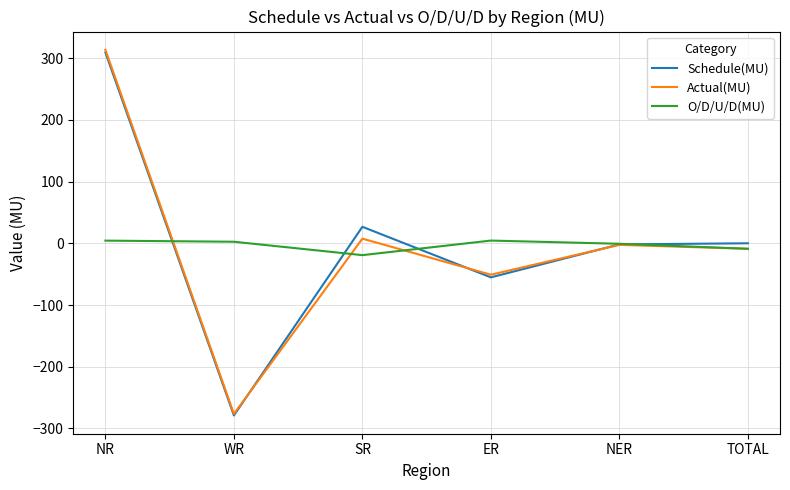

What are all the series names shown in the legend?

Schedule(MU), Actual(MU), O/D/U/D(MU)